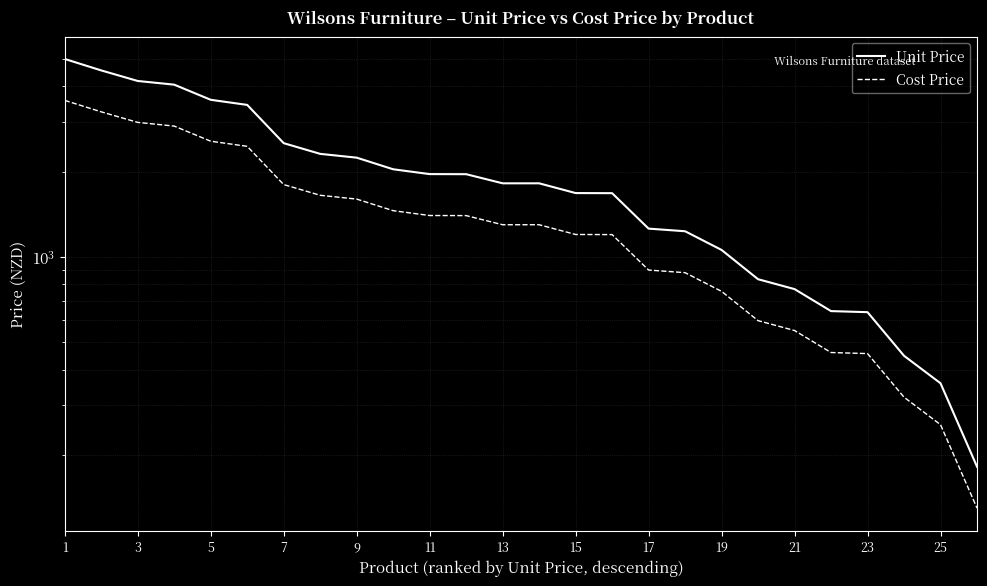

What is the sum of all Unit Price values?

52242.4